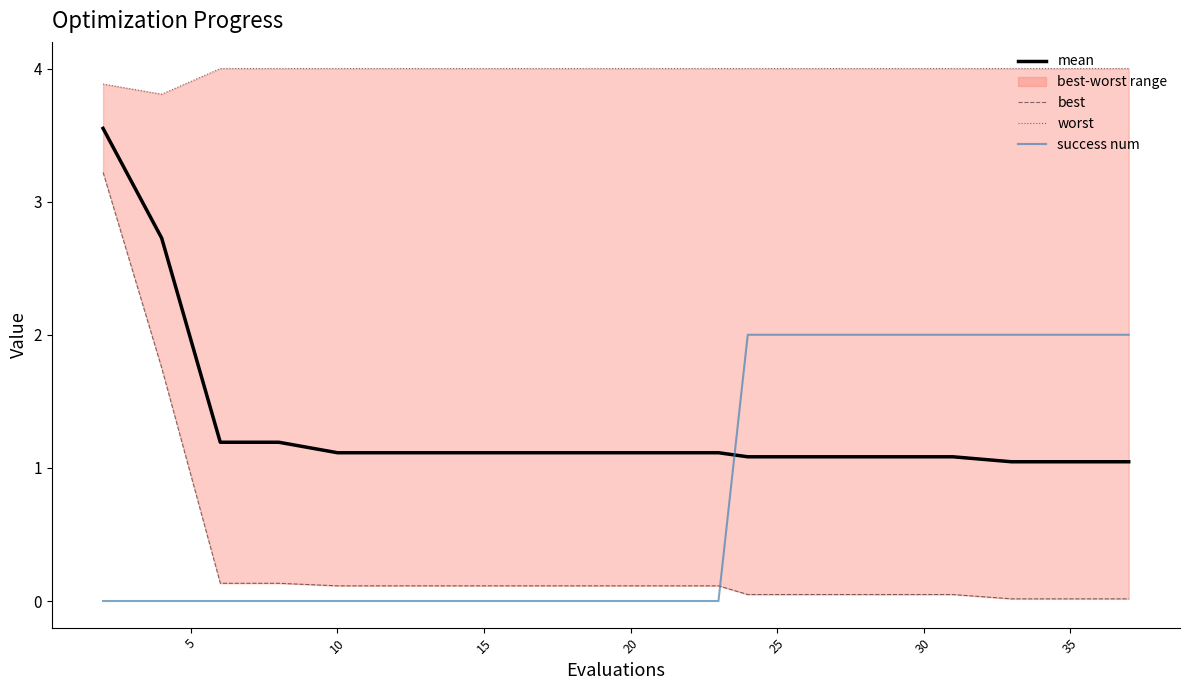

Which series ends up on top after the final intersection of mean and success num?

success num